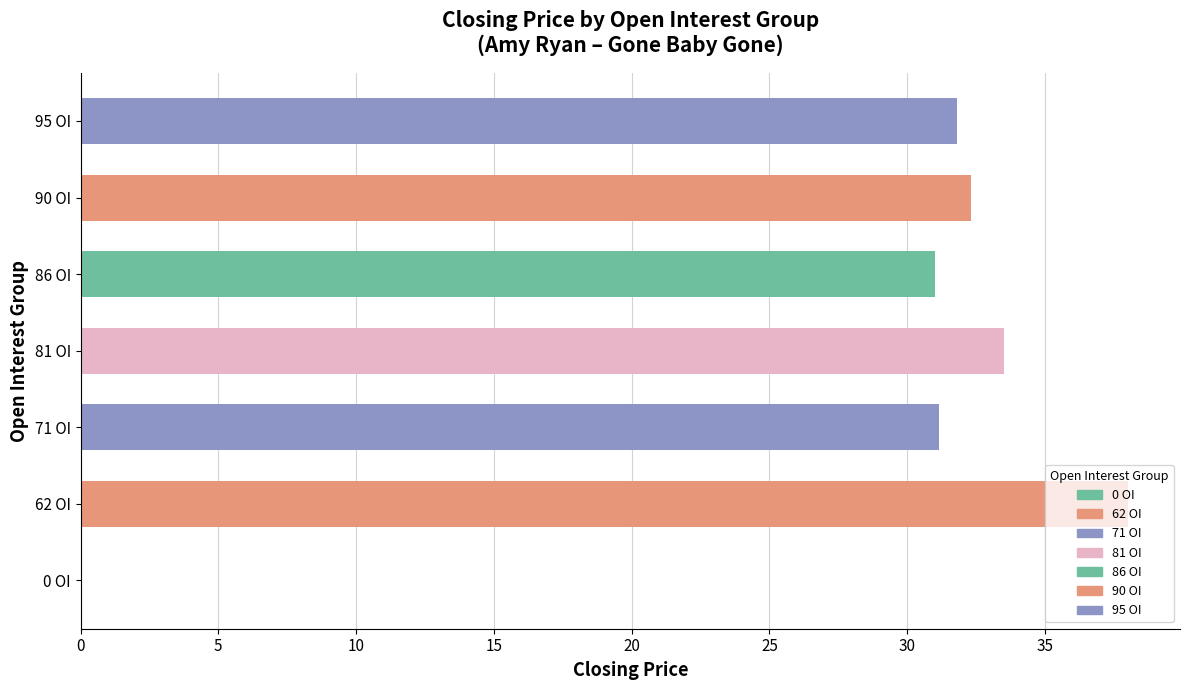

What is the change in value from 0 OI to 81 OI?

+33.5